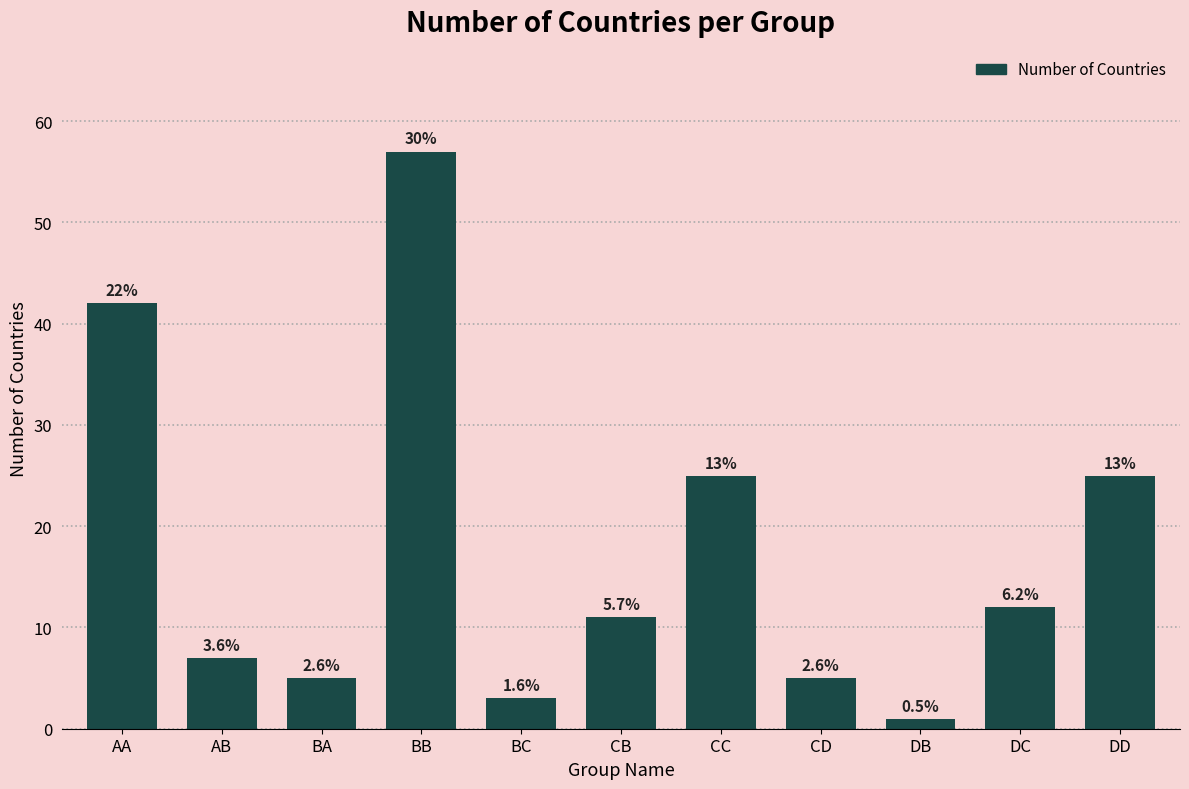

How many bars are there in total?

11